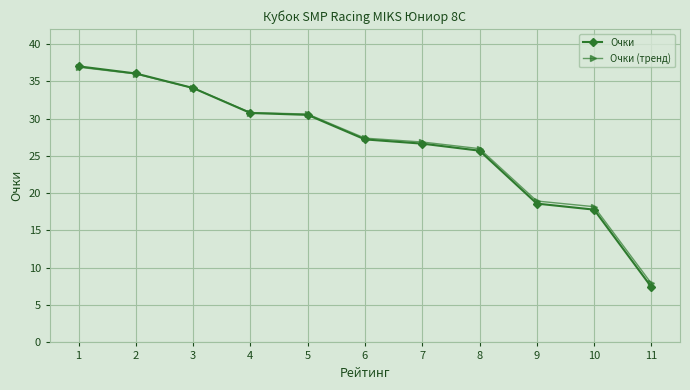

What is the sum of the Очки values at 4 and 11?

38.2